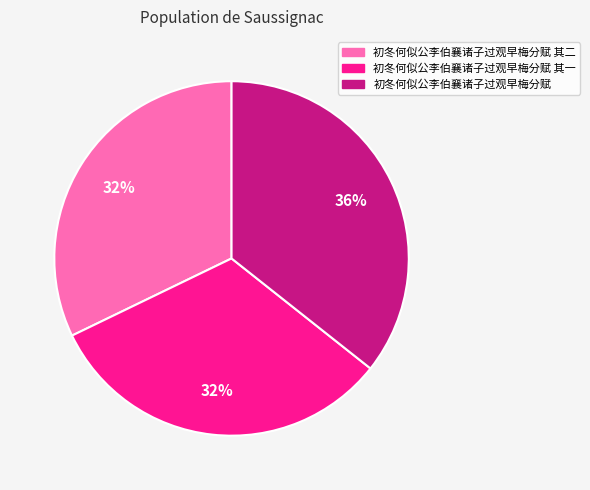

How many slices are in this pie chart?

3